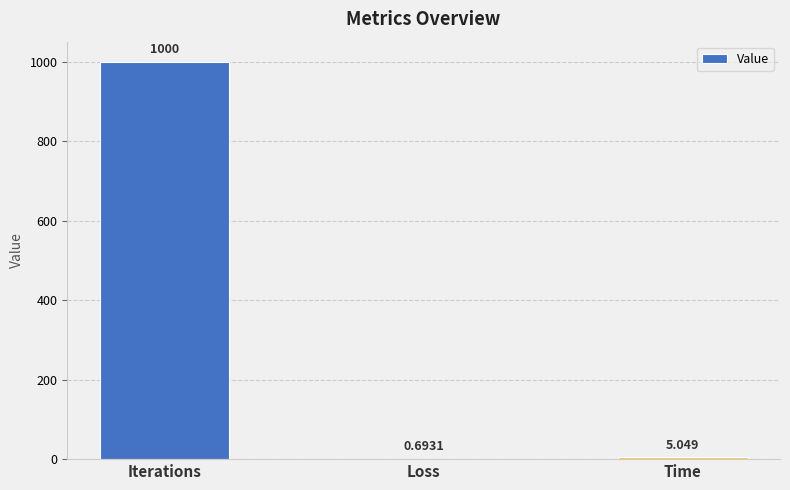

Which category has the highest value across all series?

Iterations